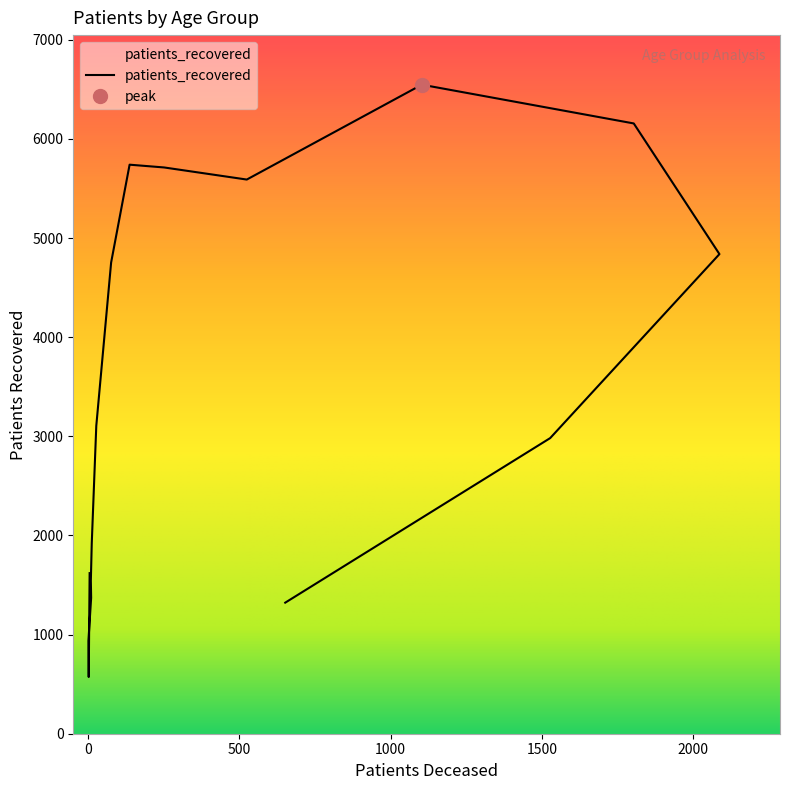

Which has a higher value, 85 - 89 or 50 - 54?

50 - 54